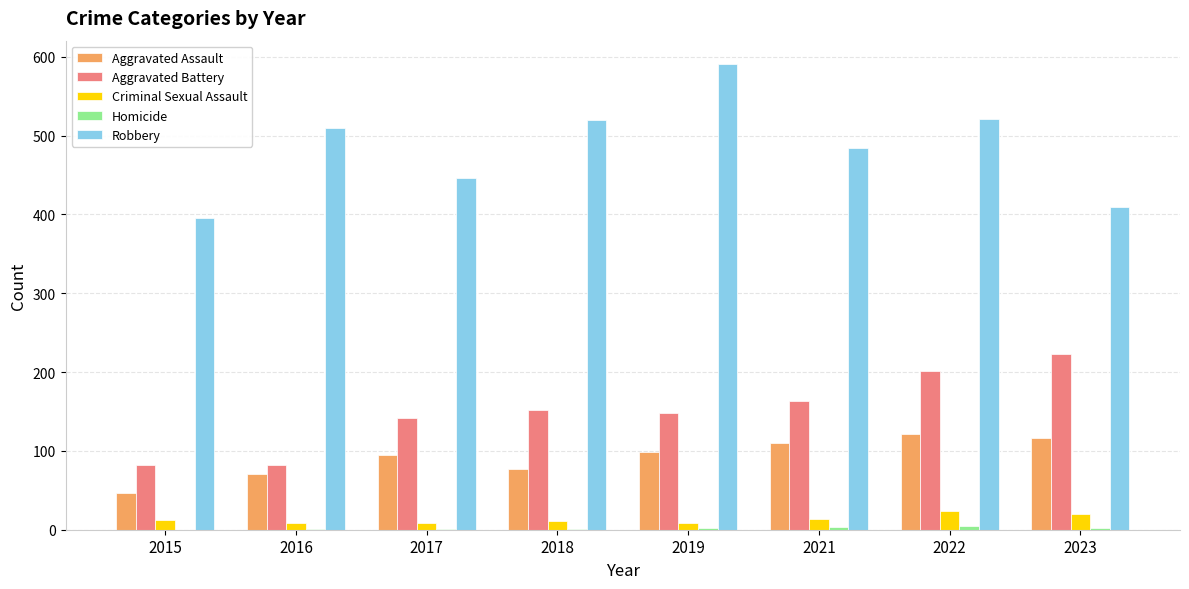

What is the maximum value shown in the chart?

591